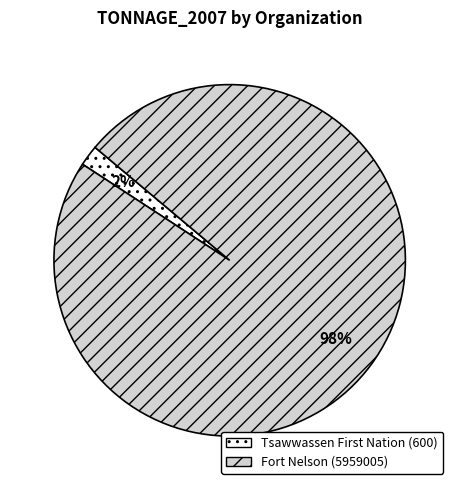

Count the number of slices in the pie.

2